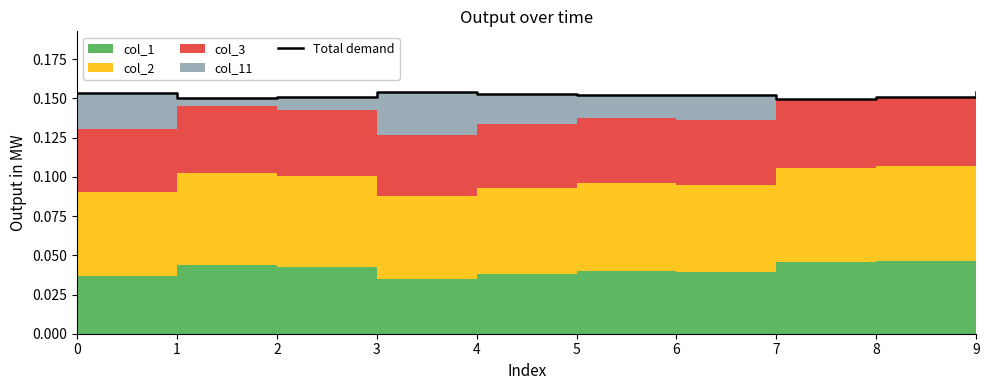

Reading left to right, extract all data points from this chart.

0.2	0.2	0.2	0.2	0.2	0.2	0.2	0.1	0.2	0.2